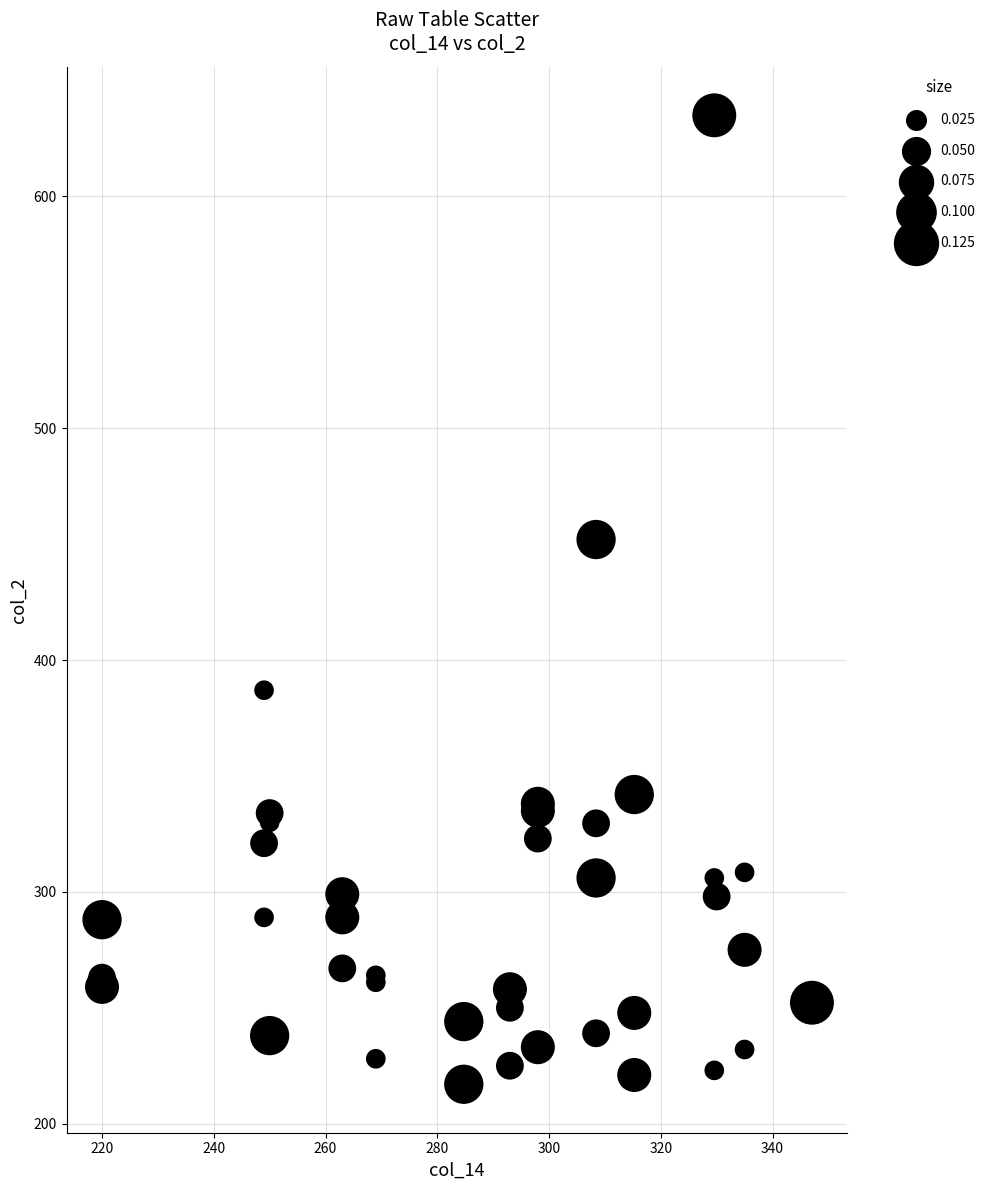

What Y value in the scatter plot is closest to 426?

452.0